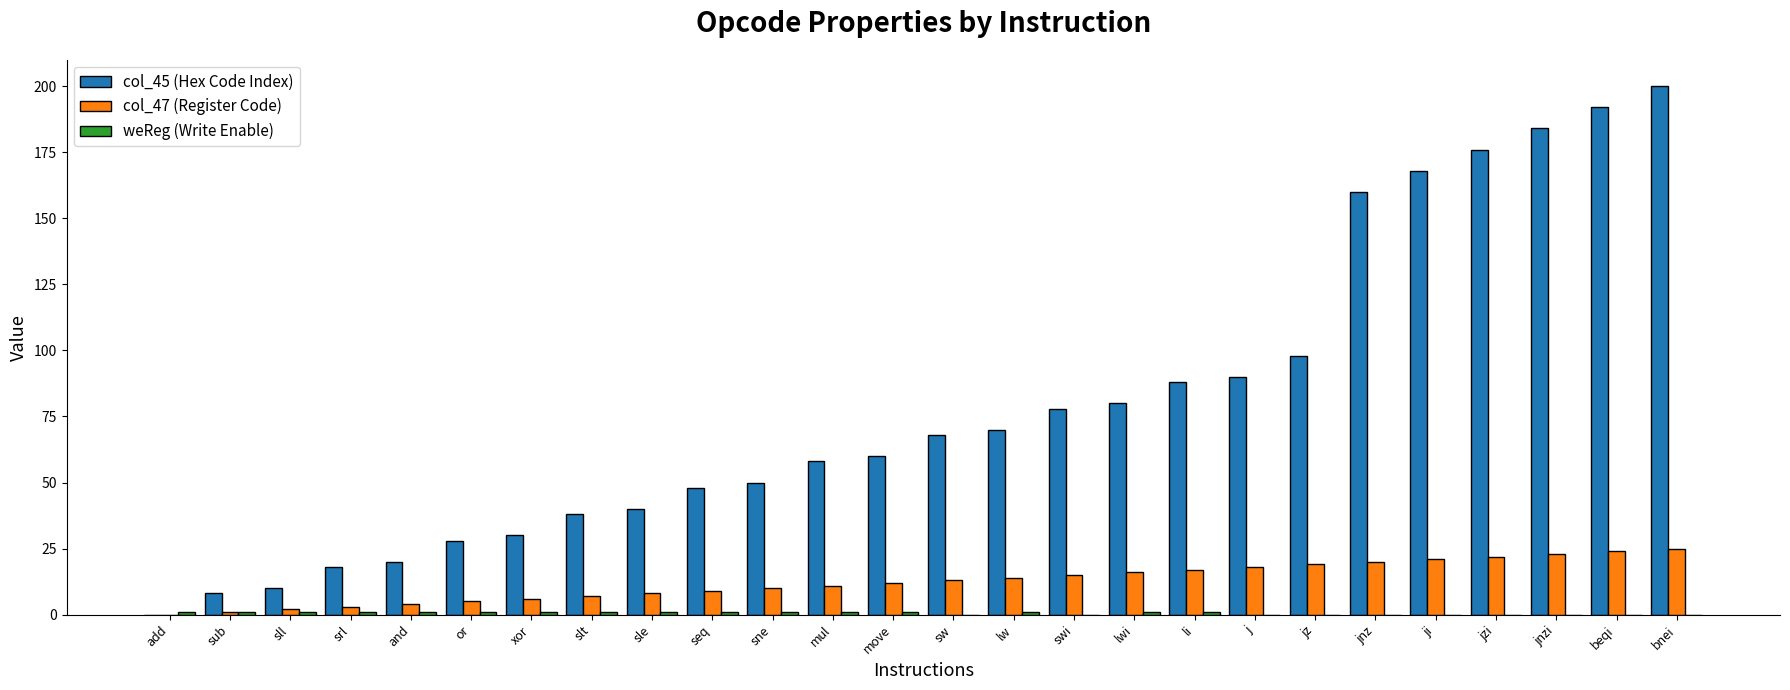

The col_47 (Register Code) series shows 22 at jzi. True or false?

True